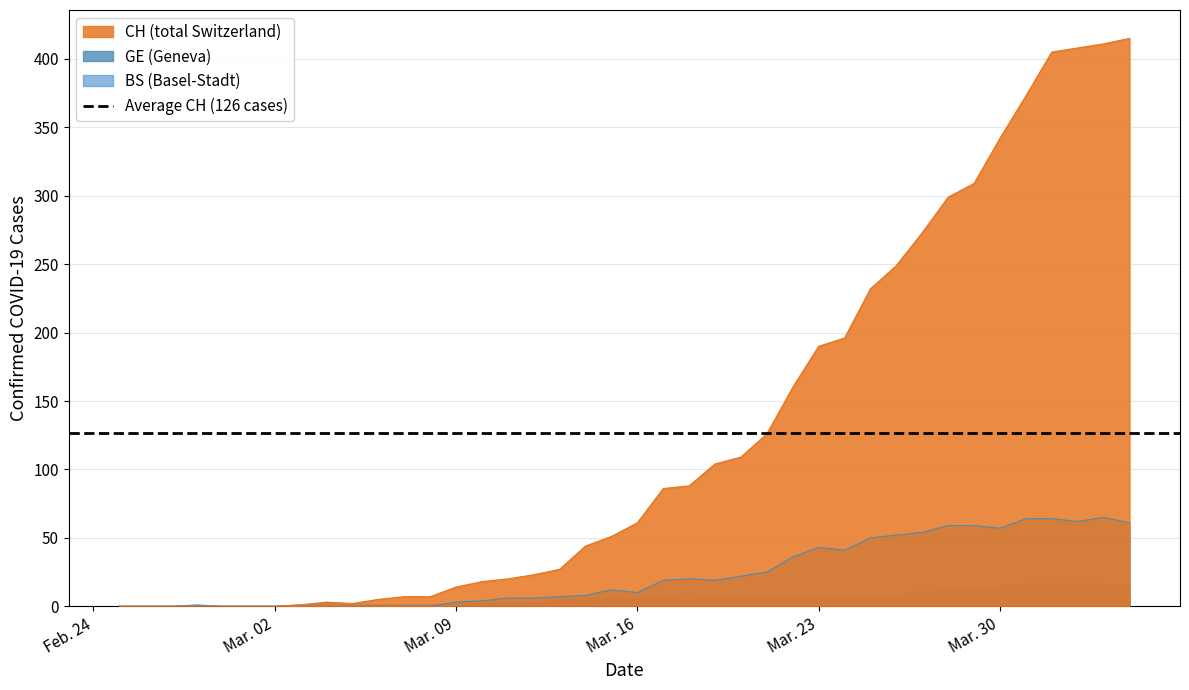

The value of GE (Geneva) at Mar. 23 is 74. True or false?

False